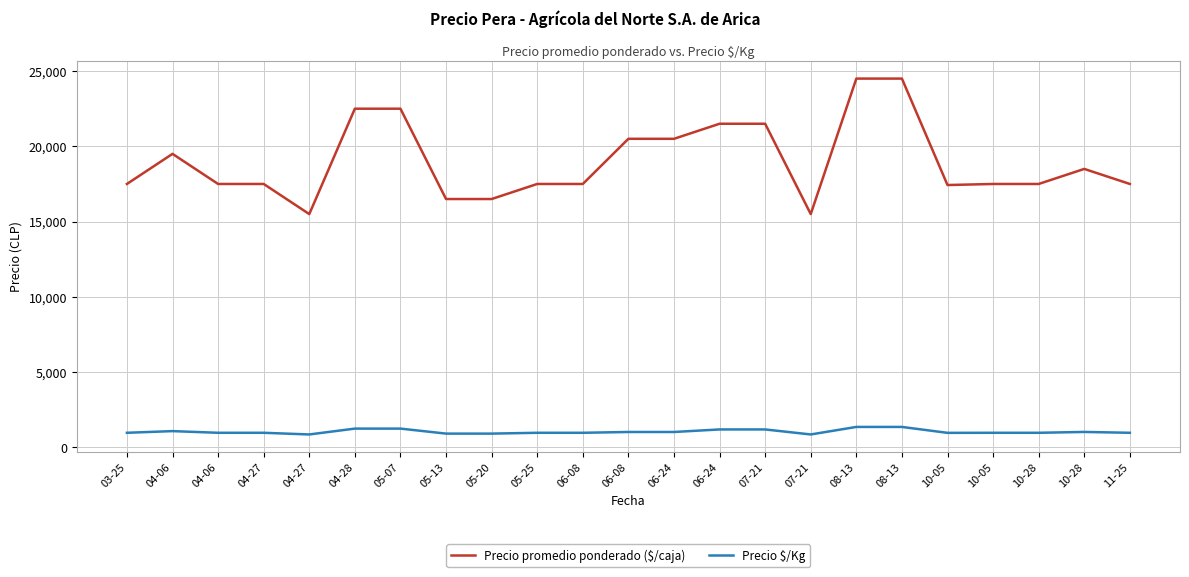

What is the sum of all Precio $/Kg values?

24071